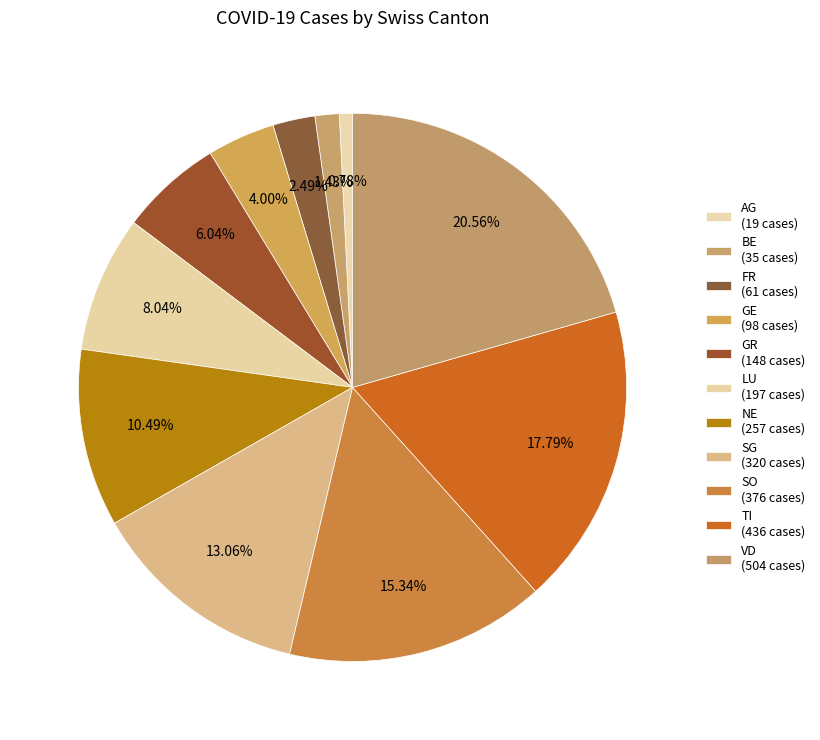

To the nearest percent, what portion does GR represent?

6%